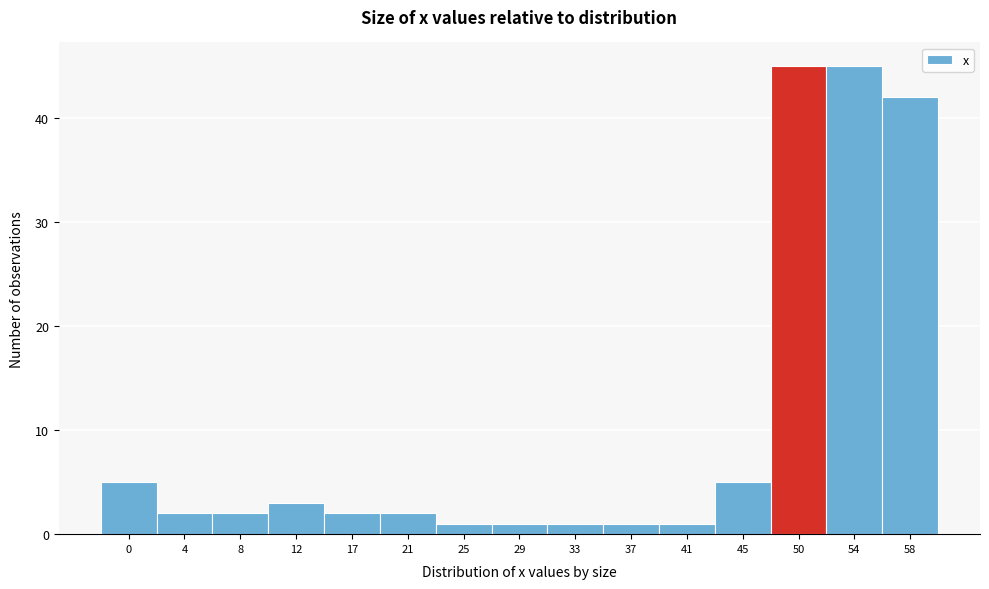

Reading left to right, list all the values displayed in this chart.

0=5	4=2	8=2	12=3	17=2	21=2	25=1	29=1	33=1	37=1	41=1	45=5	50=45	54=45	58=42